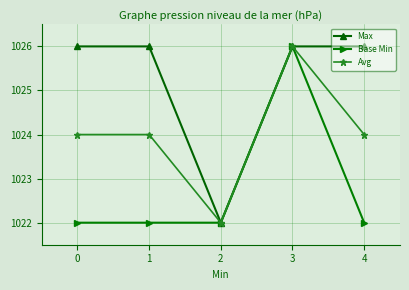

What is the maximum value for Base Min?

1026